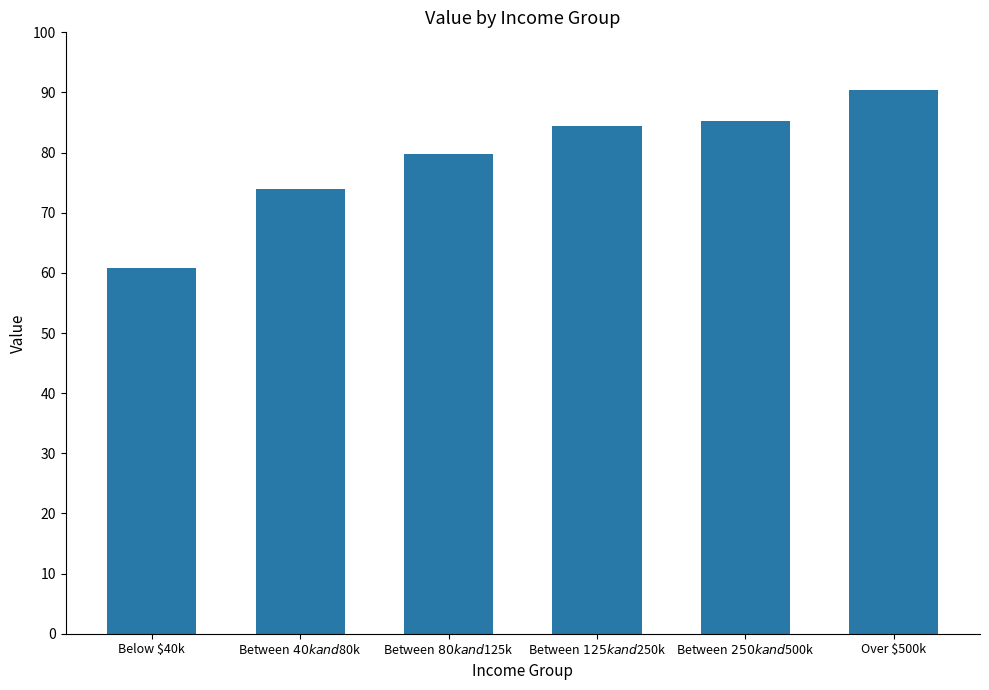

At which category does the chart reach its minimum across all series?

Below $40k